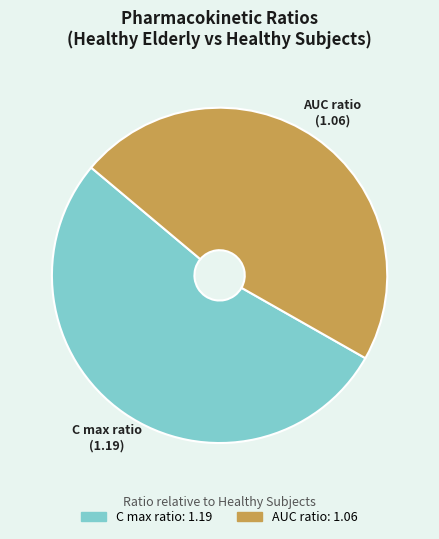

Is it true that C max ratio is 43% of the pie?

False